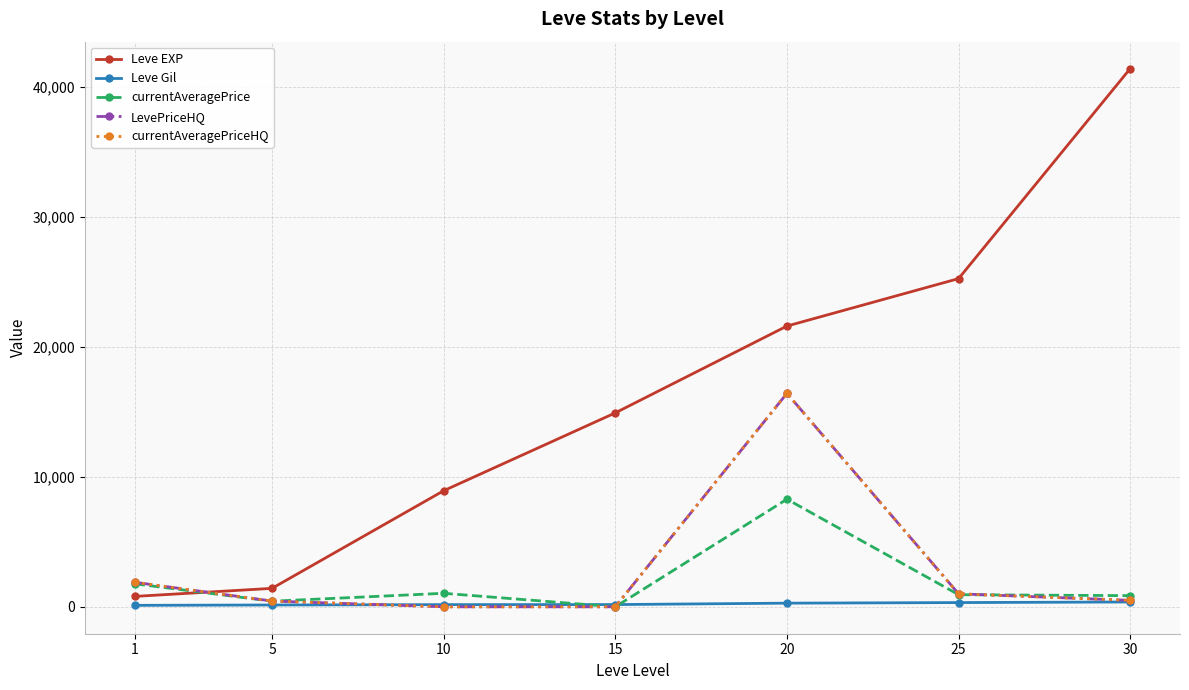

True or false: Leve Gil has a value of 71 at 25.

False